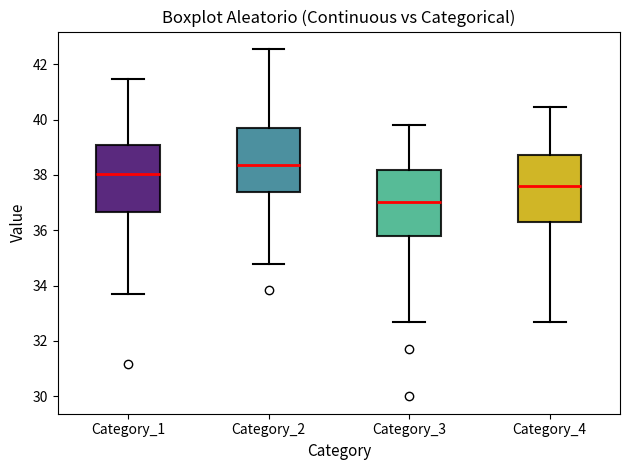

Reading left to right, transcribe this box plot: for each box, give where its median line is, the range the box spans, and where its two whiskers end, as read against the y-axis. The values are not printed on the chart, so give them approximately, as read against the axis.

Category_1: median 38.0, box 36.6 to 39.0, whiskers 33.8 to 41.4
Category_2: median 38.4, box 37.4 to 39.6, whiskers 34.8 to 42.6
Category_3: median 37.0, box 35.8 to 38.2, whiskers 32.8 to 39.8
Category_4: median 37.6, box 36.2 to 38.8, whiskers 32.8 to 40.4